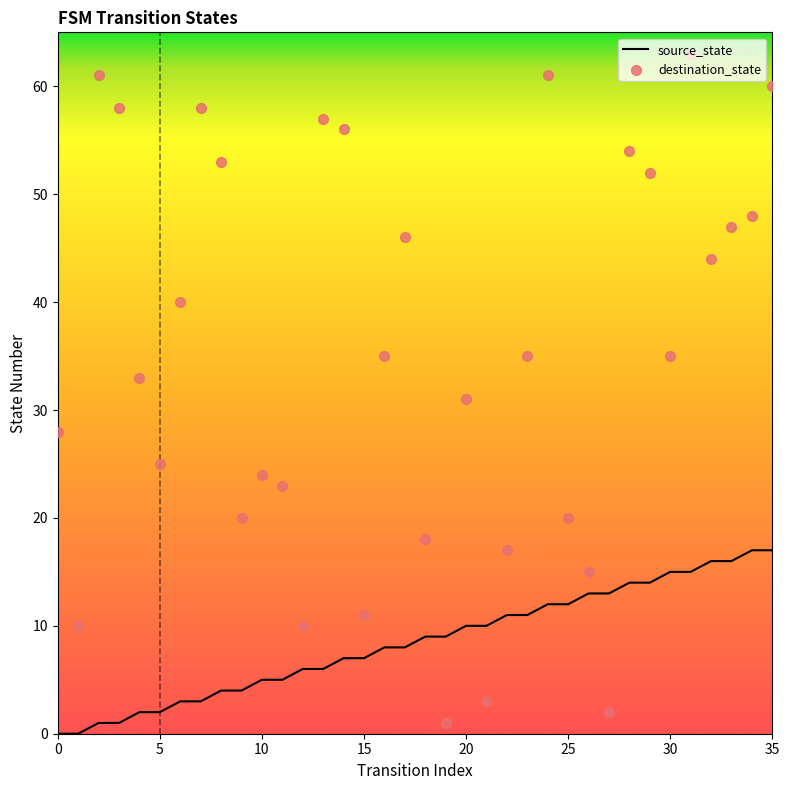

Which series has the largest total across all categories?

destination_state